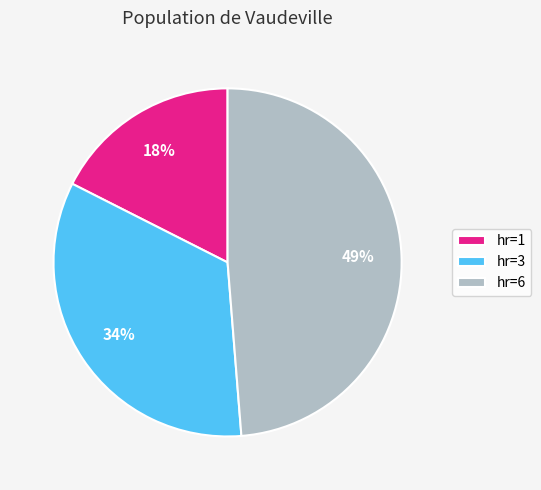

Is hr=6 the majority of the pie?

No